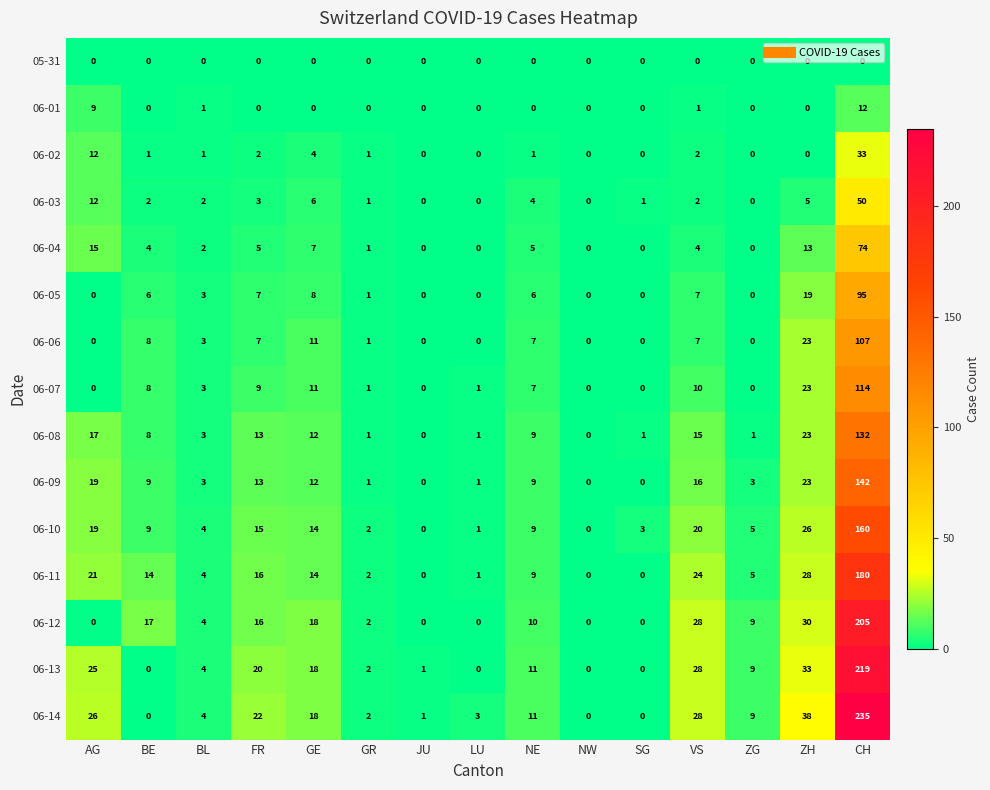

What is the spread (max minus min) of values at GE?

18